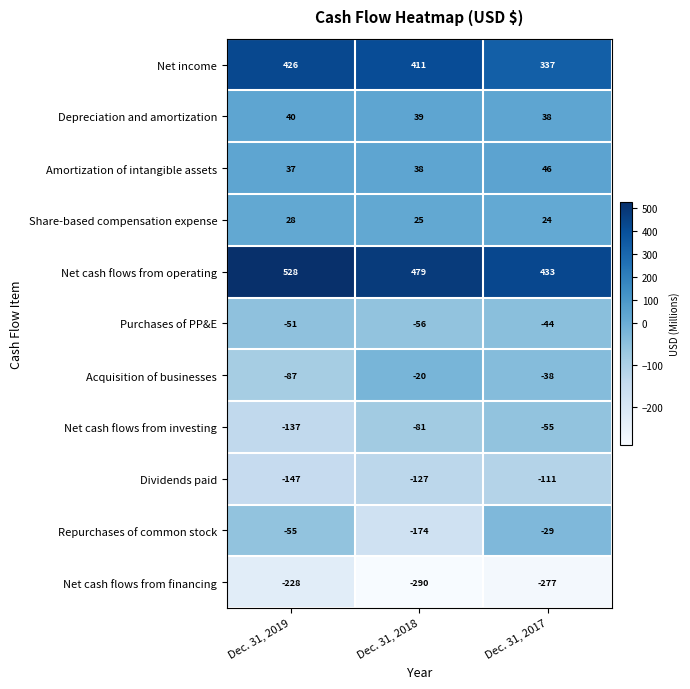

Count the number of data series in this chart.

11